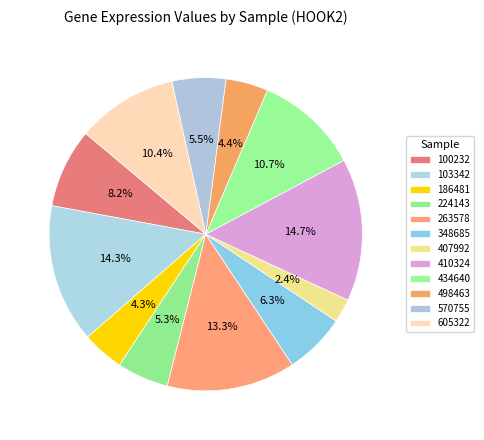

Is there any slice that represents more than half of the pie?

No